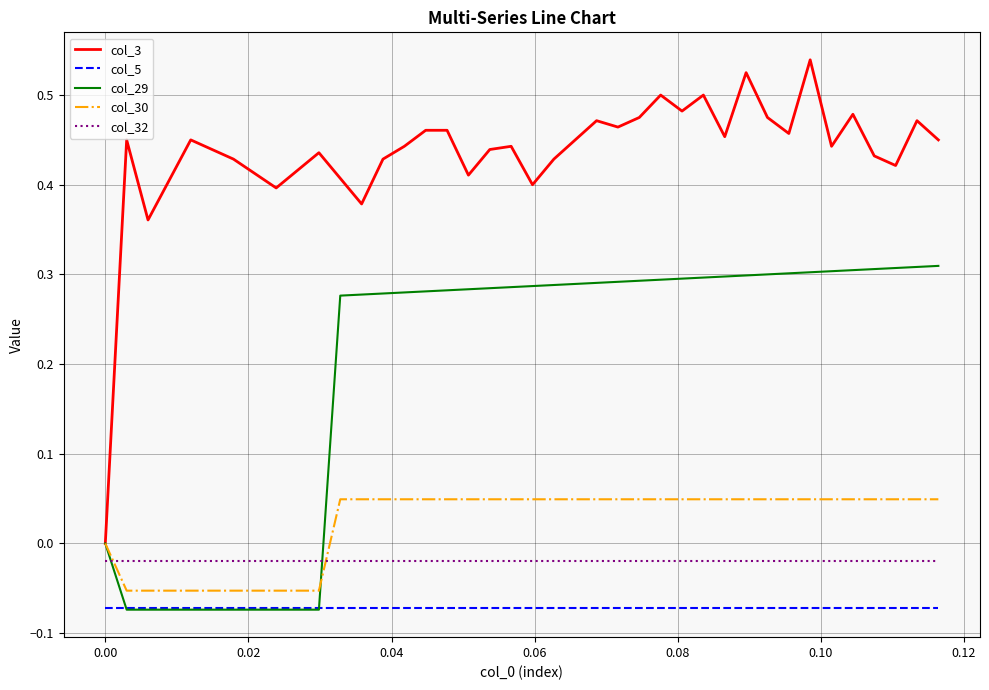

Which series has the largest total across all categories?

col_3